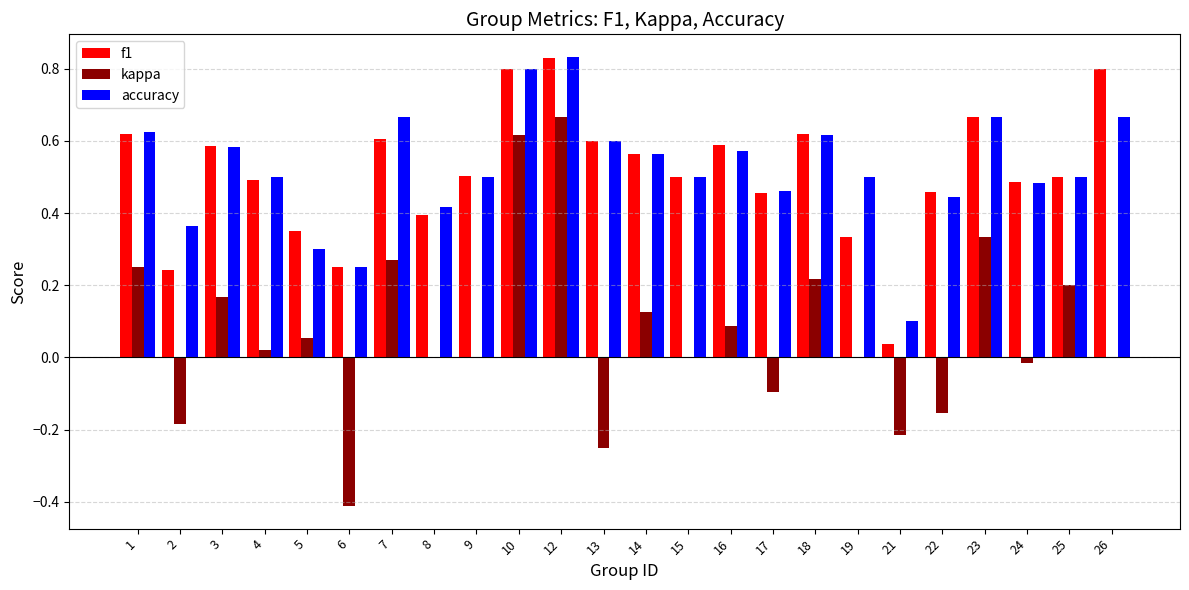

What are all the series names shown in the legend?

f1, kappa, accuracy